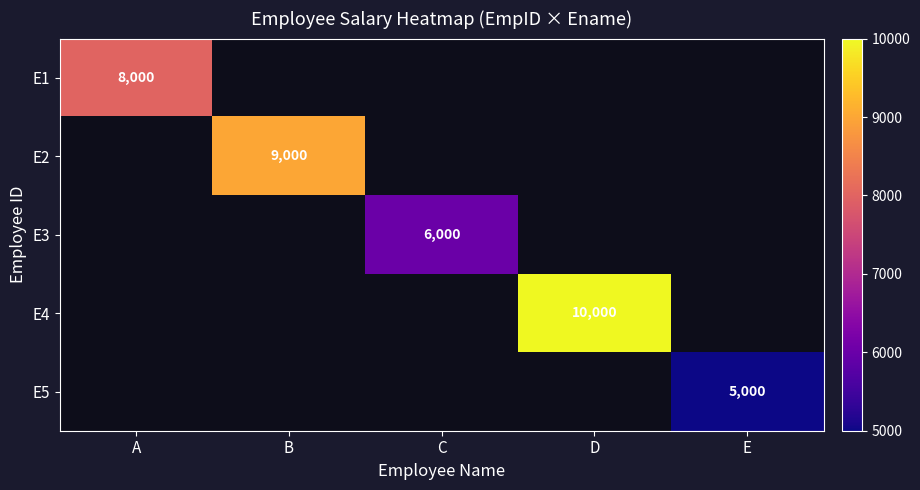

How many categories are shown in the chart?

5